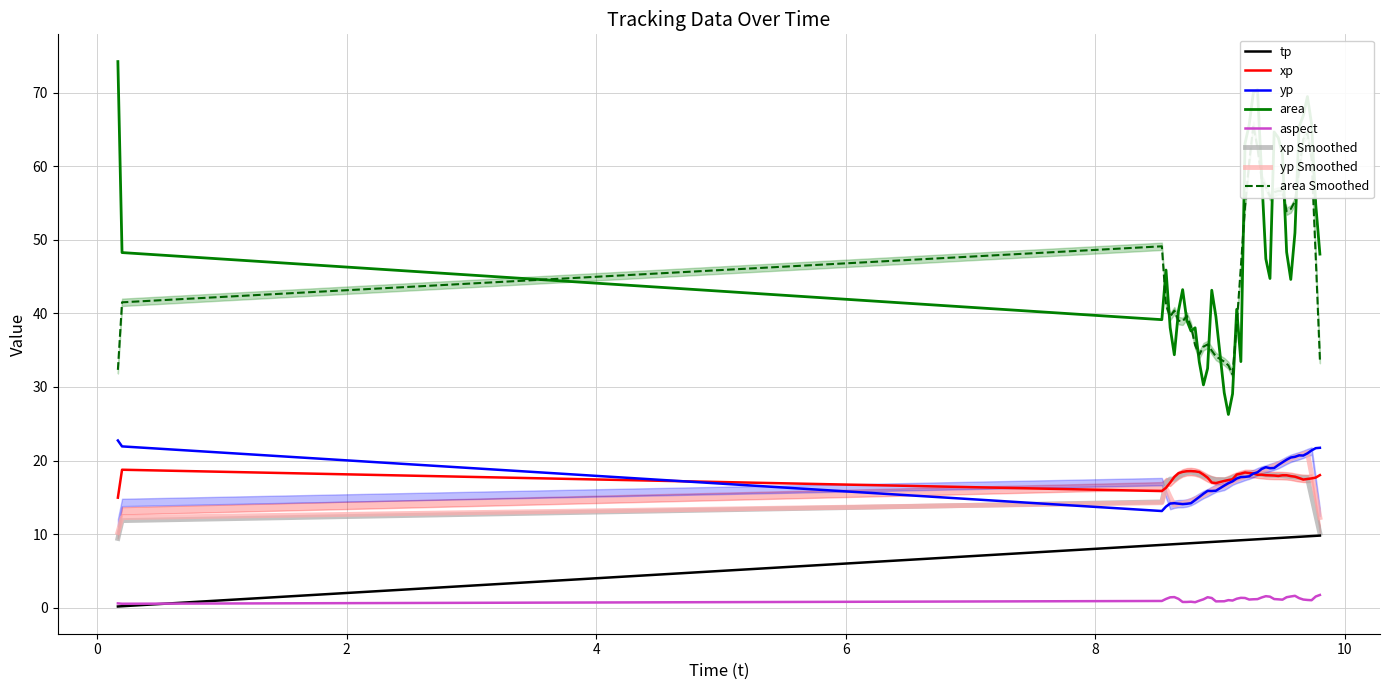

Which has a higher value, 9.633333333333333 or 9.666666666666666?

9.666666666666666